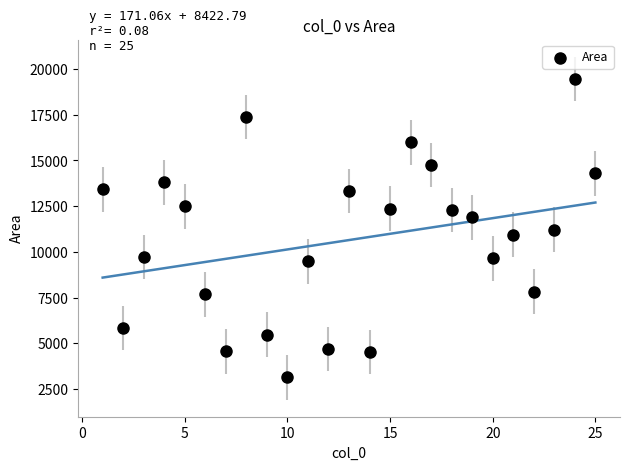

What is the range of Y values (max minus min)?

16304